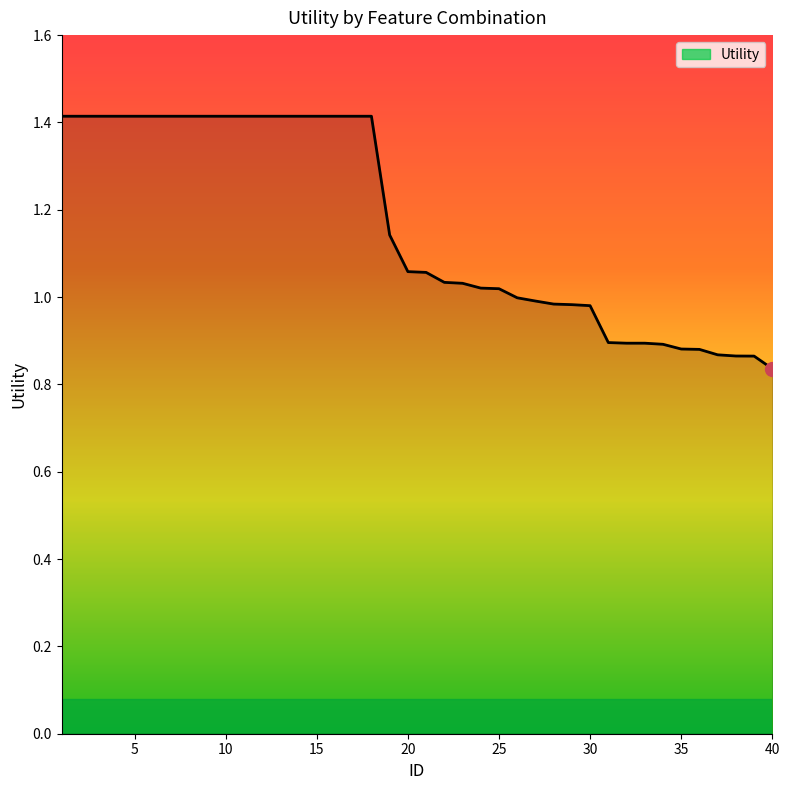

Does the chart display data point markers on the line(s)?

No